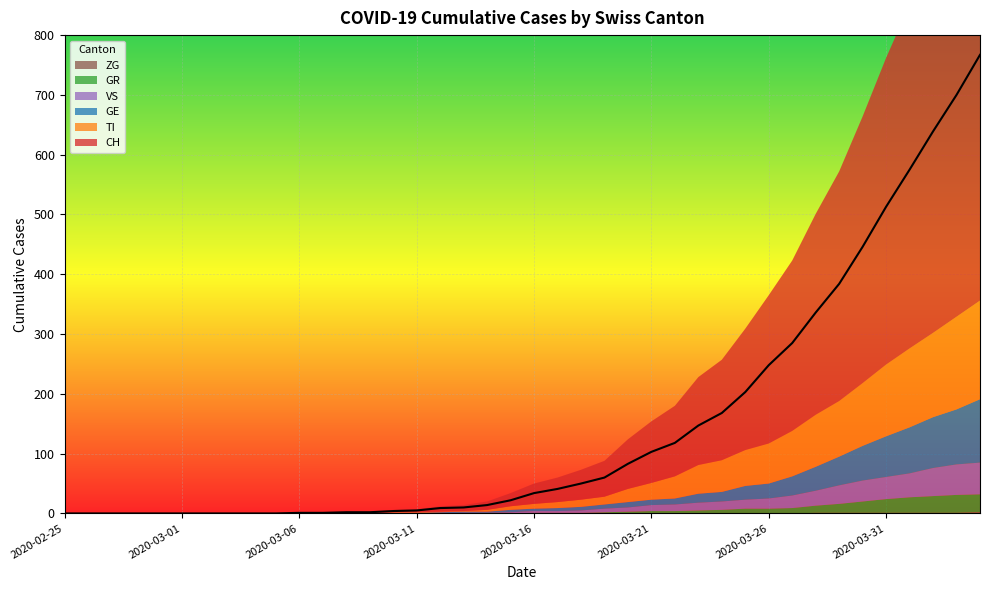

Count the number of data series in this chart.

6